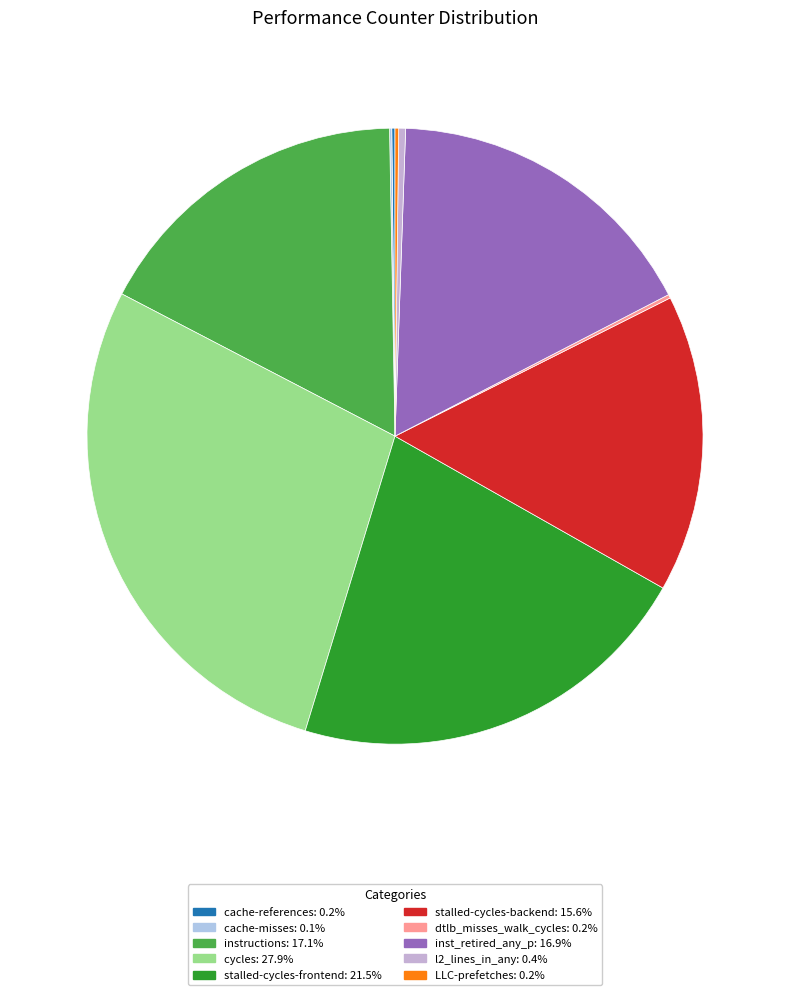

Rank the categories by value from lowest to highest.

cache-misses, cache-references, dtlb_misses_walk_cycles, LLC-prefetches, l2_lines_in_any, stalled-cycles-backend, inst_retired_any_p, instructions, stalled-cycles-frontend, cycles